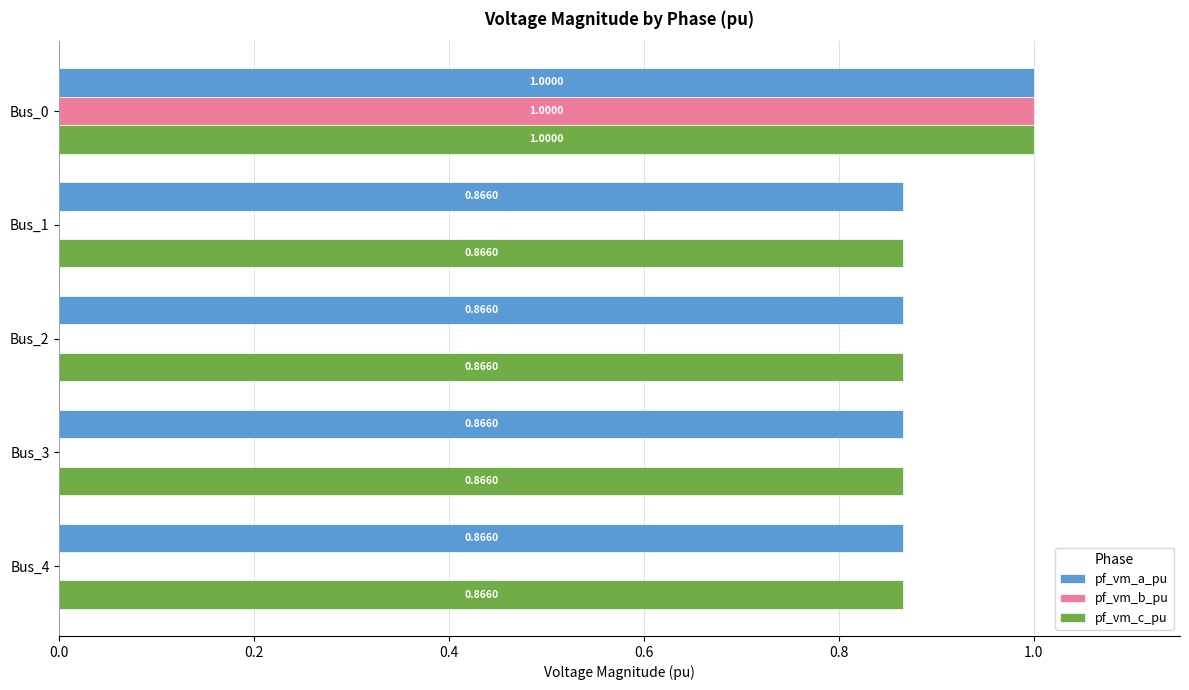

How many distinct data groups are displayed?

3